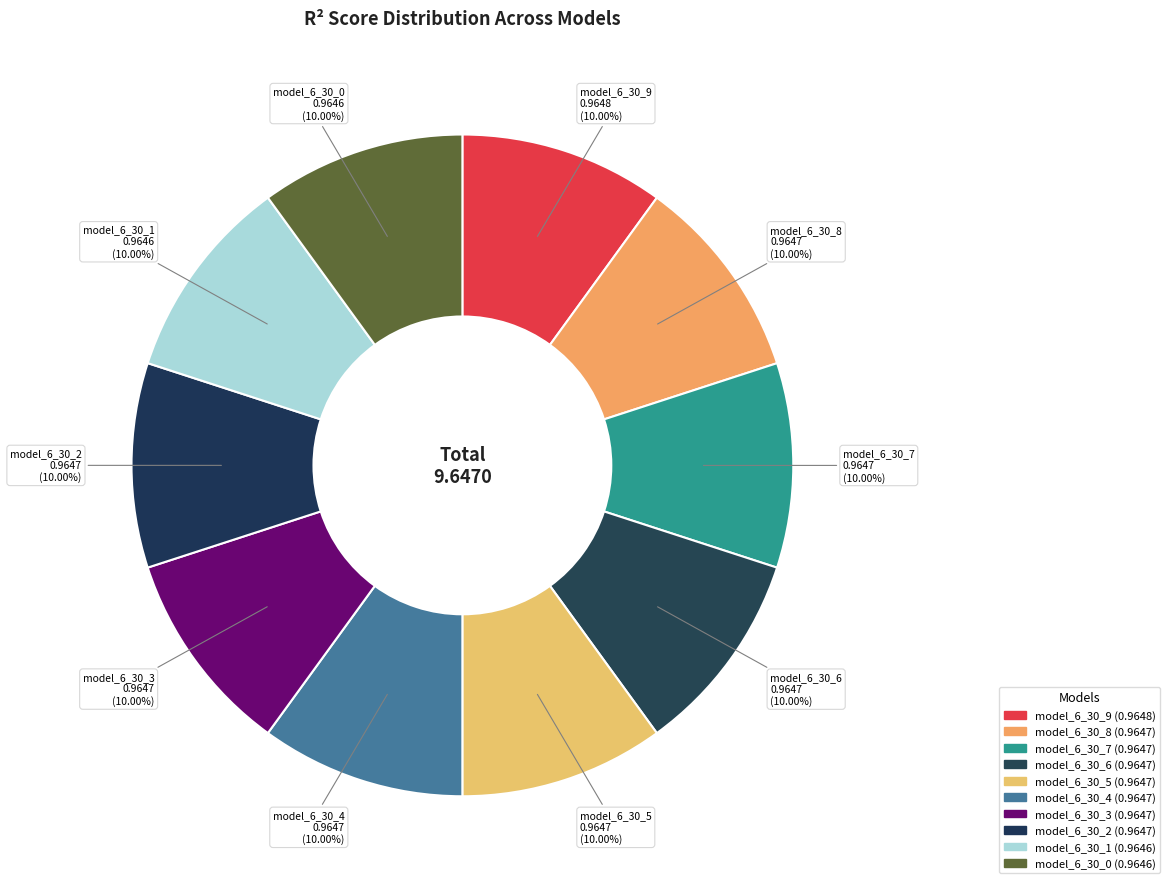

Is model_6_30_0 the majority of the pie?

No